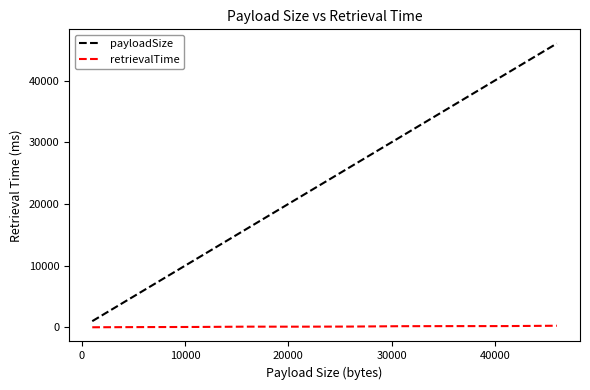

Rank the series by their maximum value, from lowest to highest.

retrievalTime, payloadSize